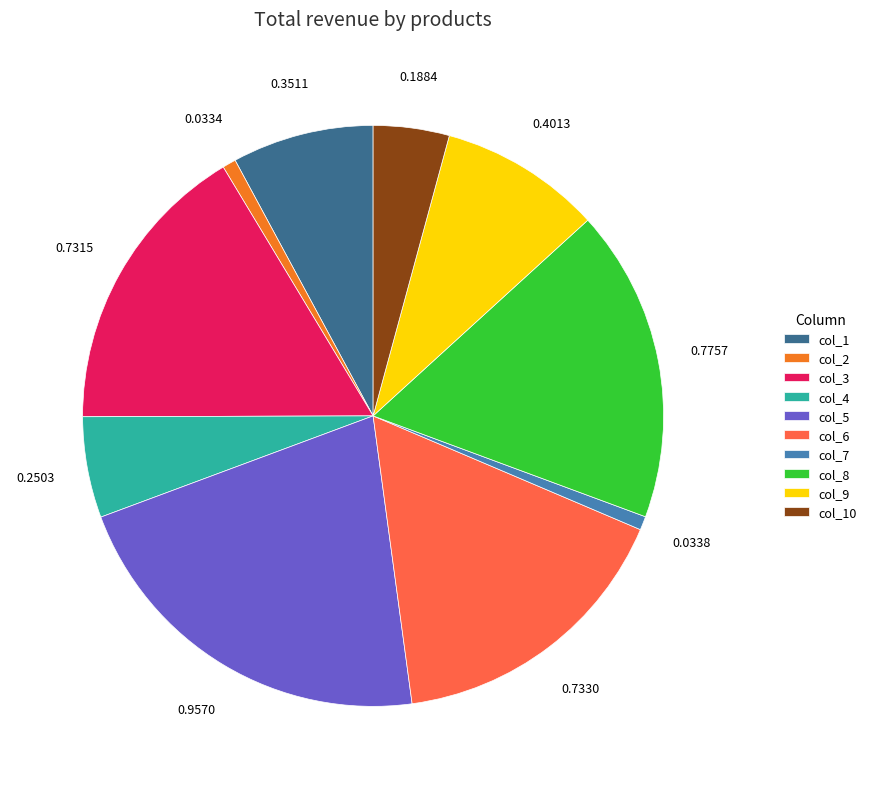

The col_7 slice represents 15% of the pie. True or false?

False